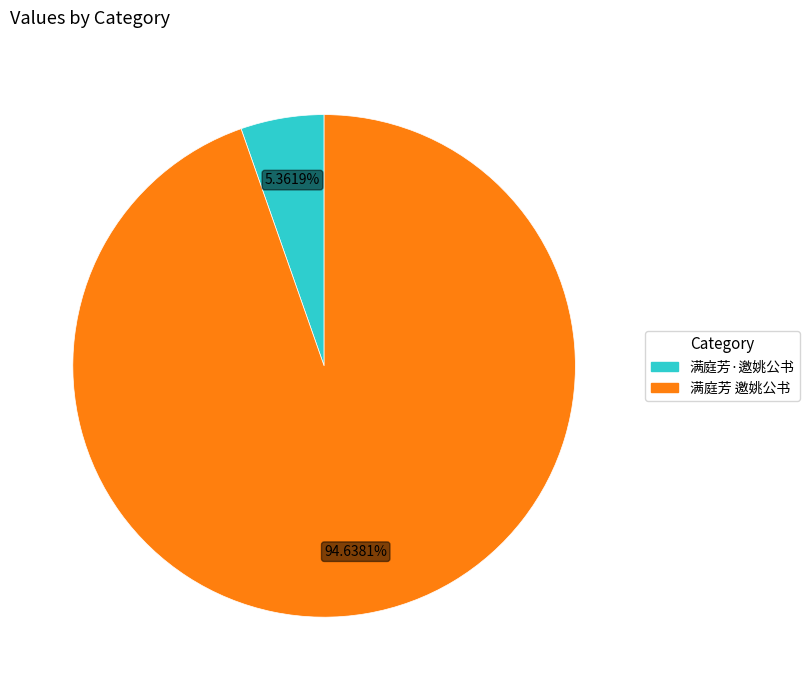

How many slices are in this pie chart?

2